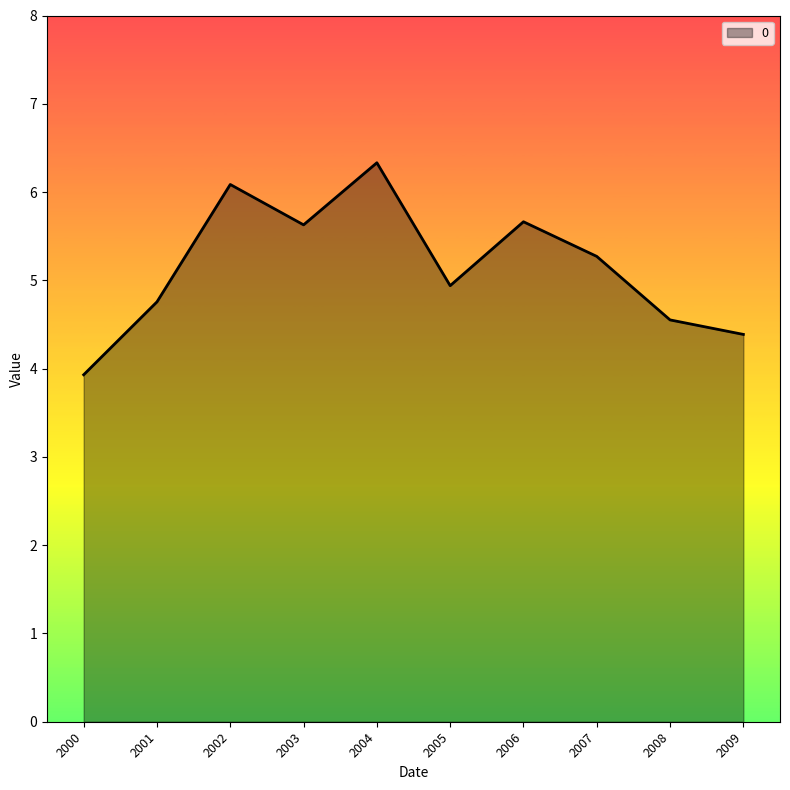

Approximately how many times larger is the value at 2009 compared to 2005?

0.9